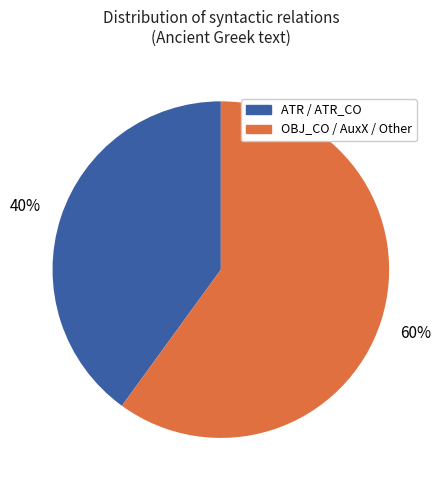

To the nearest percent, what is the average slice percentage?

50%